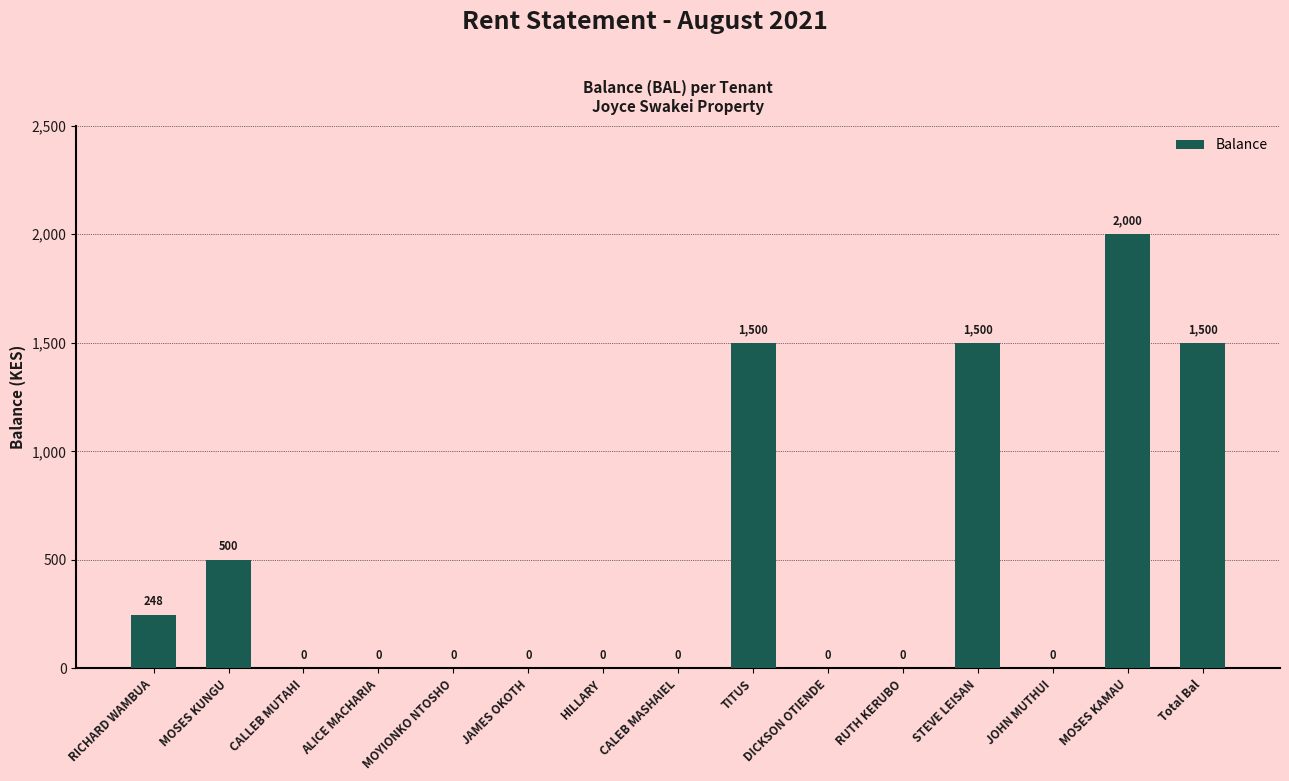

Which has a higher value, CALLEB MUTAHI or RICHARD WAMBUA?

RICHARD WAMBUA